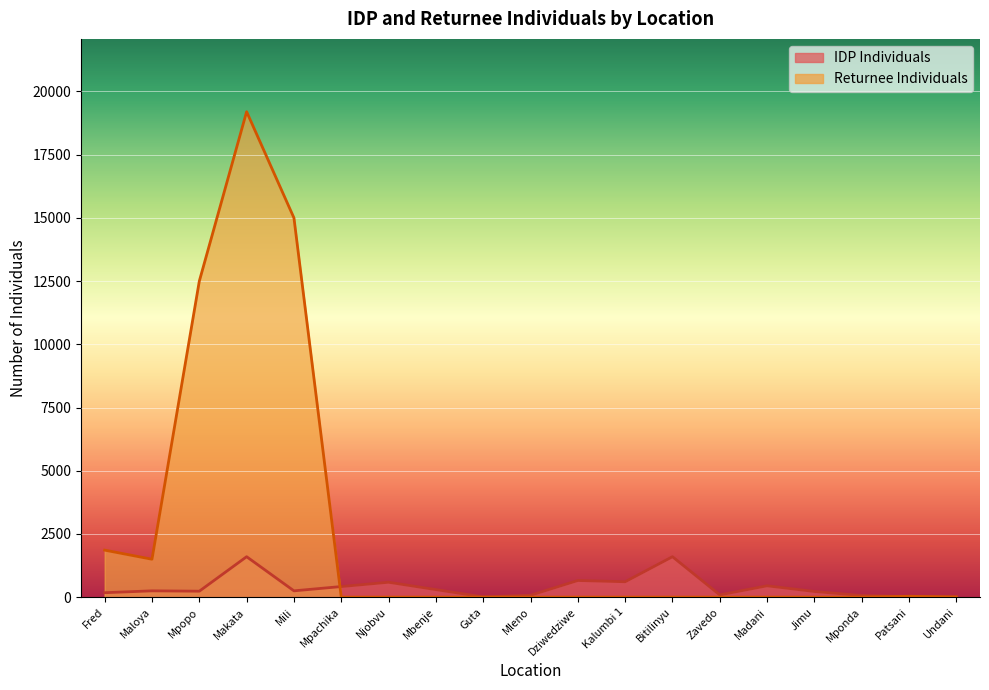

The value of IDP Individuals at Mponda is 91. True or false?

False